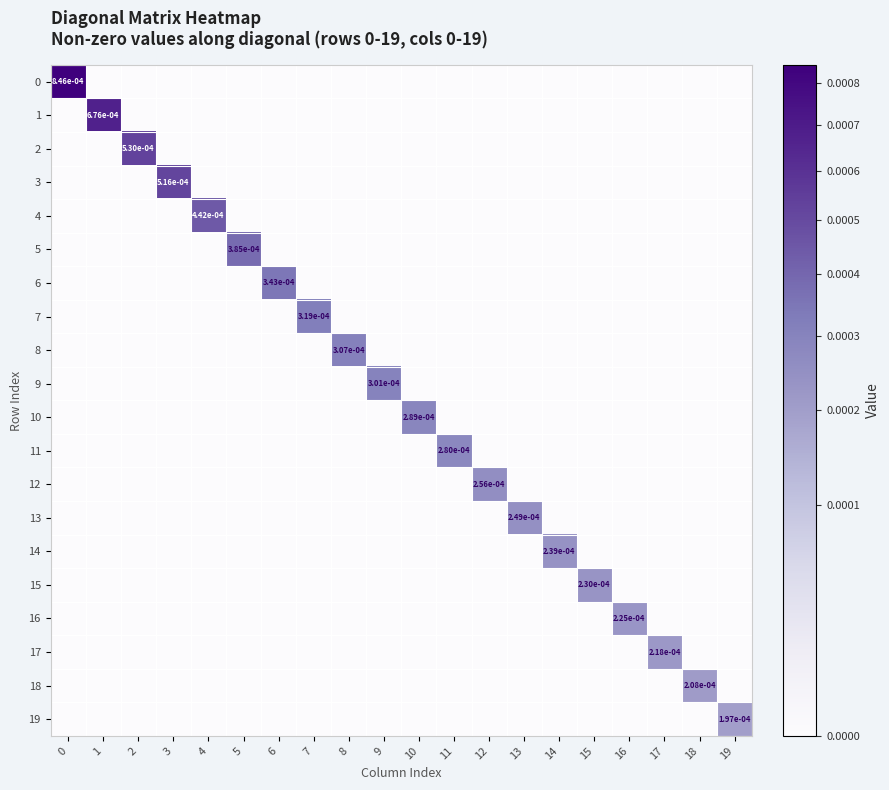

Is the value of 4 at 11 greater than the value of 0 at 13?

No